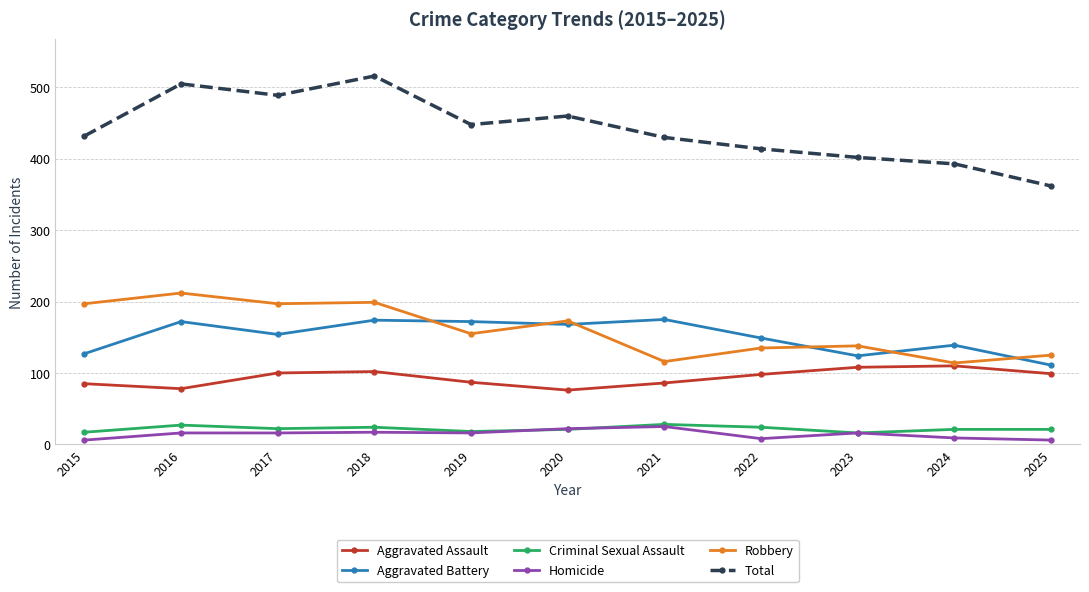

Which category has the highest value across all series?

2018